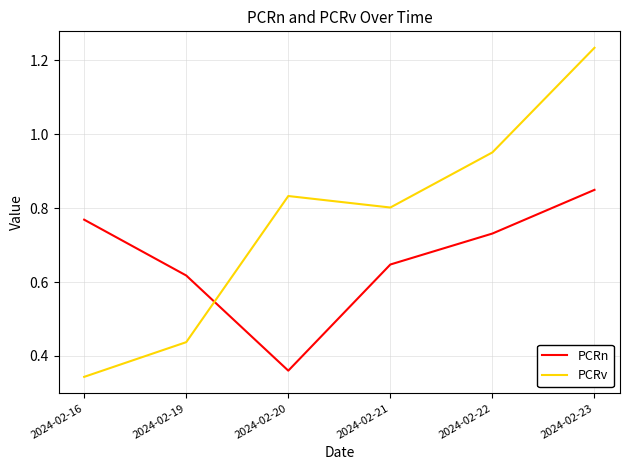

What is the sum of all PCRn values?

4.0